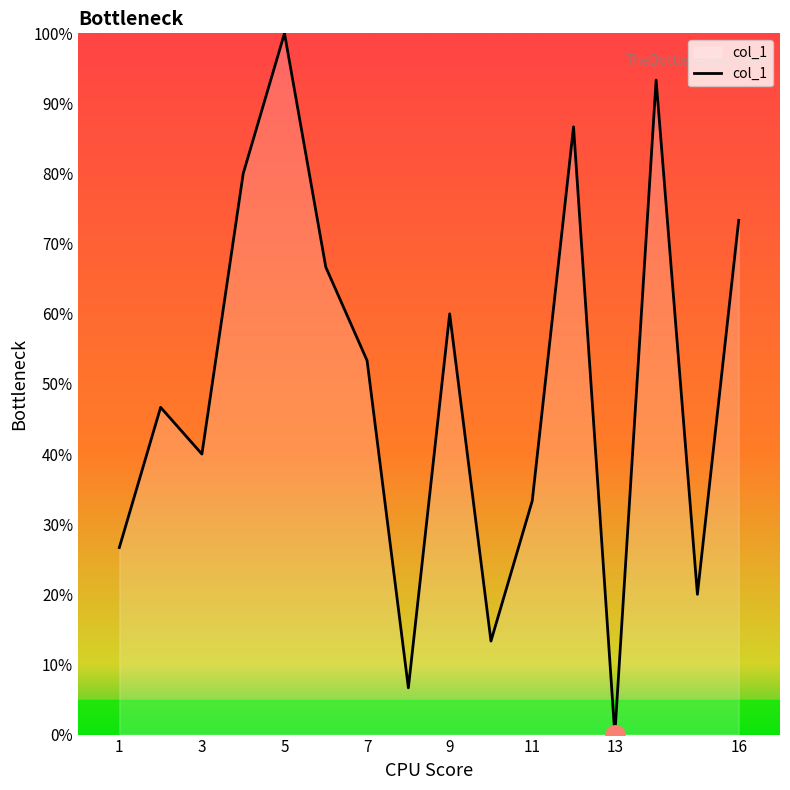

True or false: the data has more than 2 interior local peaks.

True